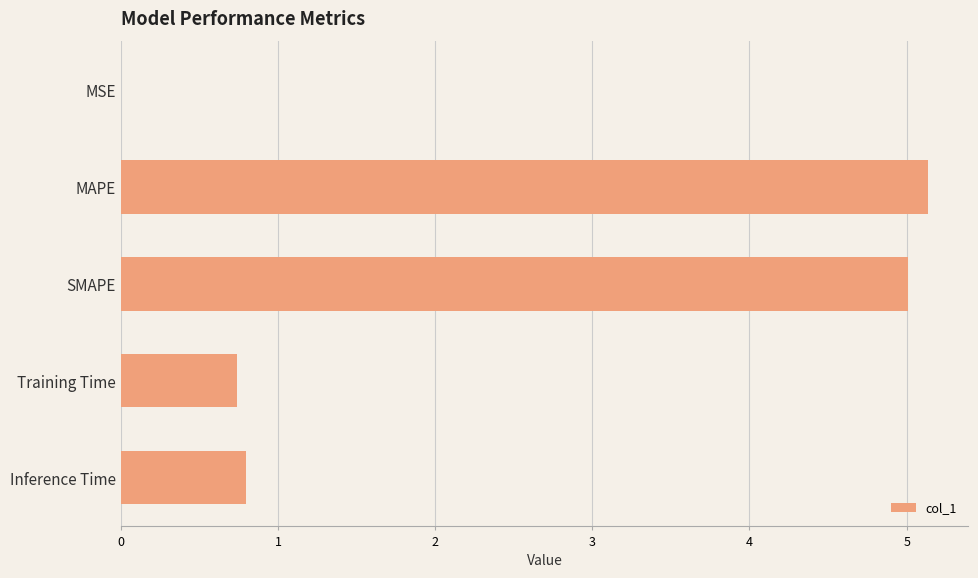

At which category does the chart reach its peak across all series?

MAPE